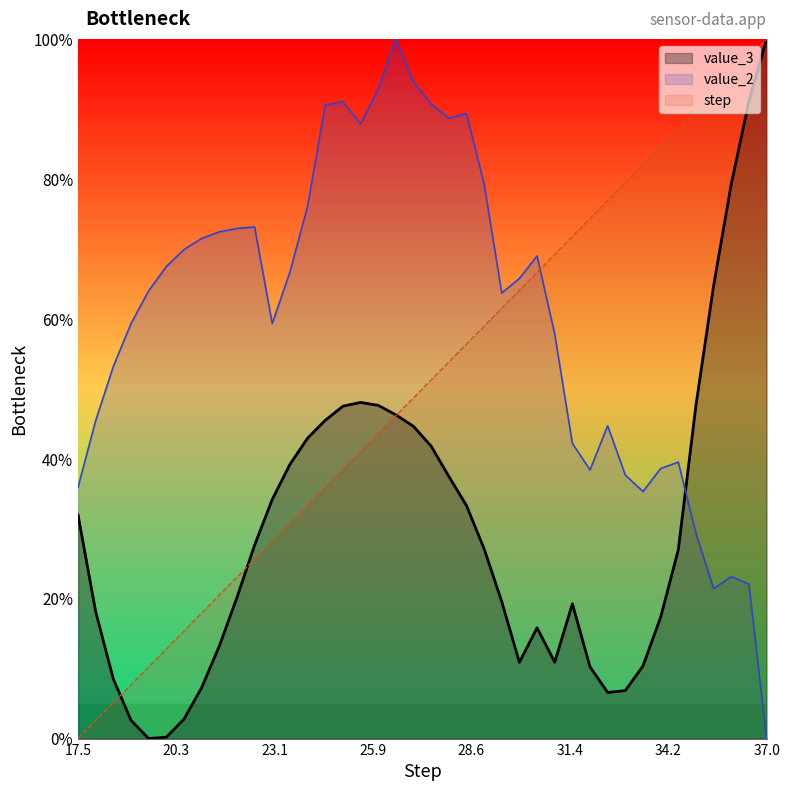

At which label is step closest to 50?

27.5